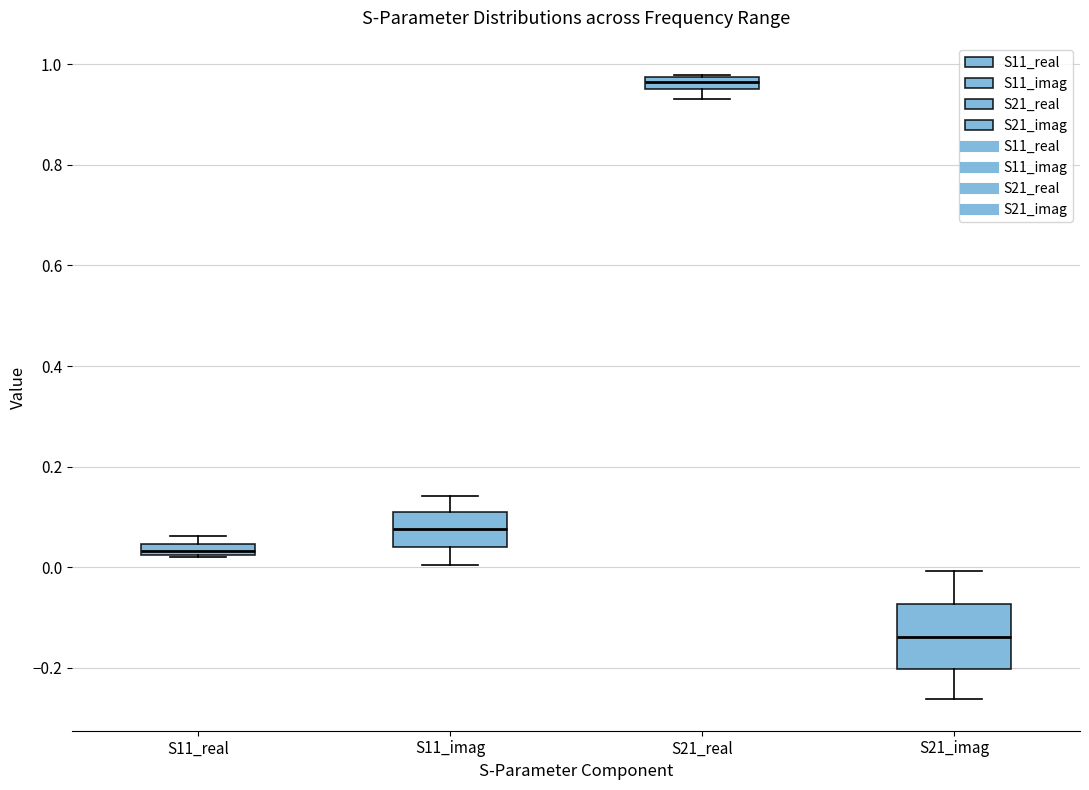

Where is the lower edge of the box for S11_real on the y-axis? The values are not printed on the chart, so give them approximately, as read against the axis.

0.02